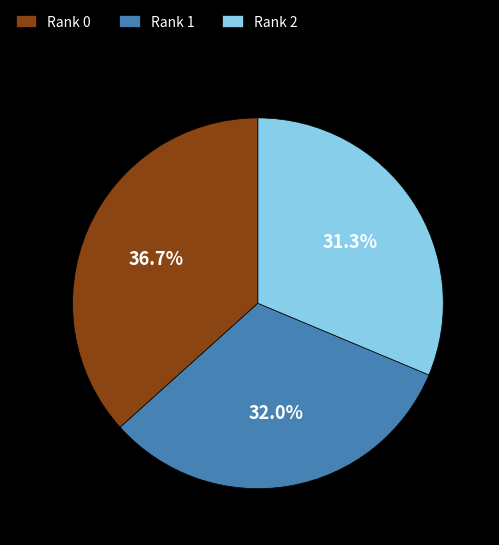

Do Rank 1 and Rank 2 together represent more than half of the pie?

Yes